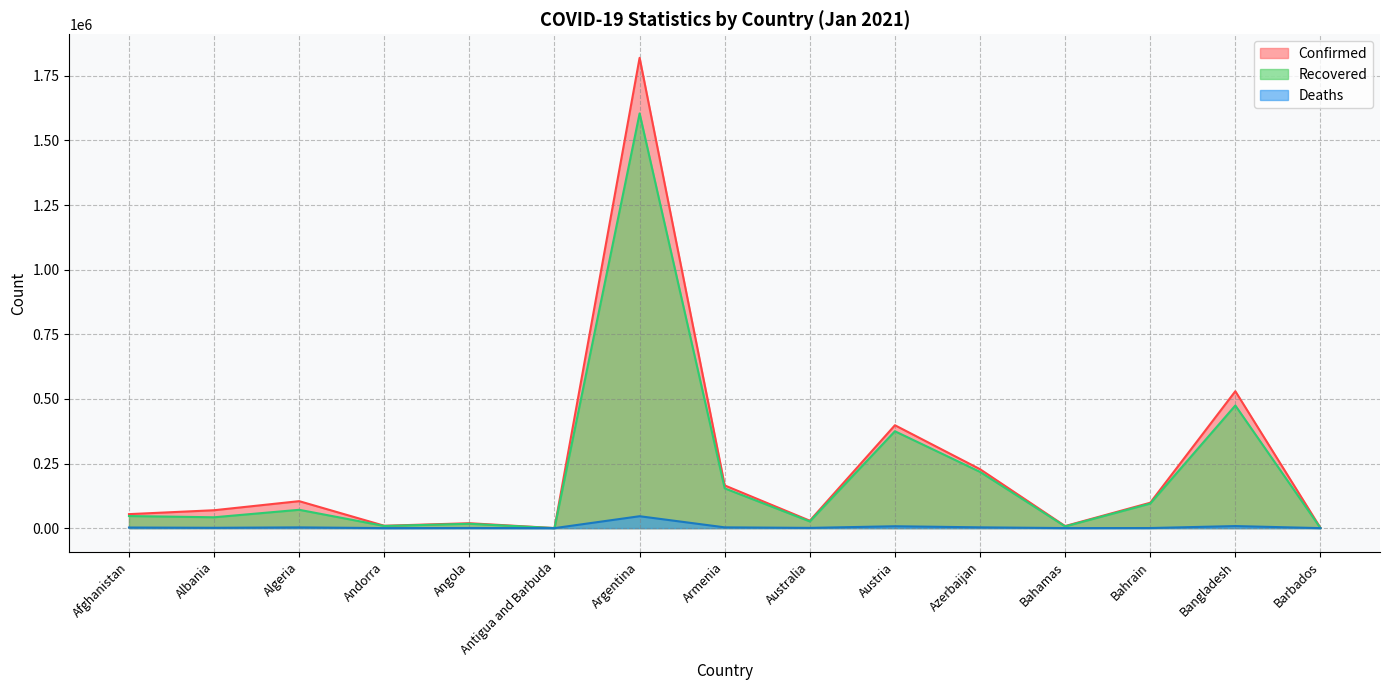

Which has a higher value, Antigua and Barbuda or Azerbaijan?

Azerbaijan